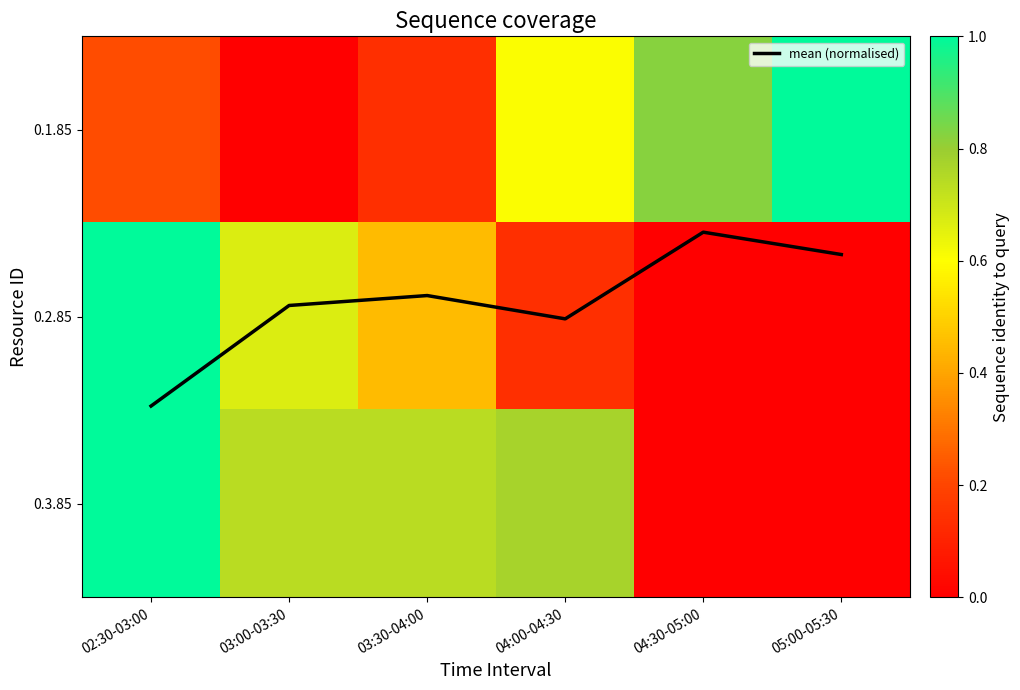

Is the value of 0.3.85 at 03:30-04:00 greater than the value of mean (normalised) at 04:30-05:00?

Yes